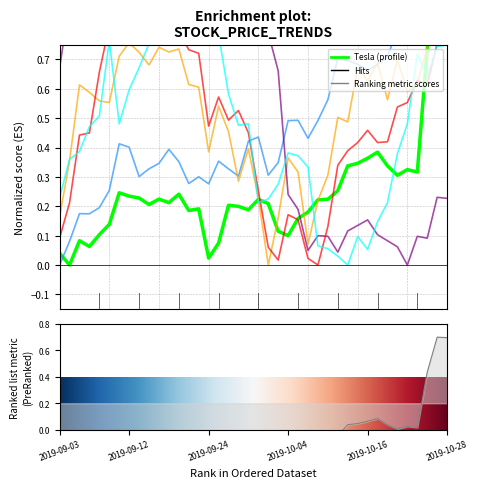

How many data points in Tesla are above 0?

39